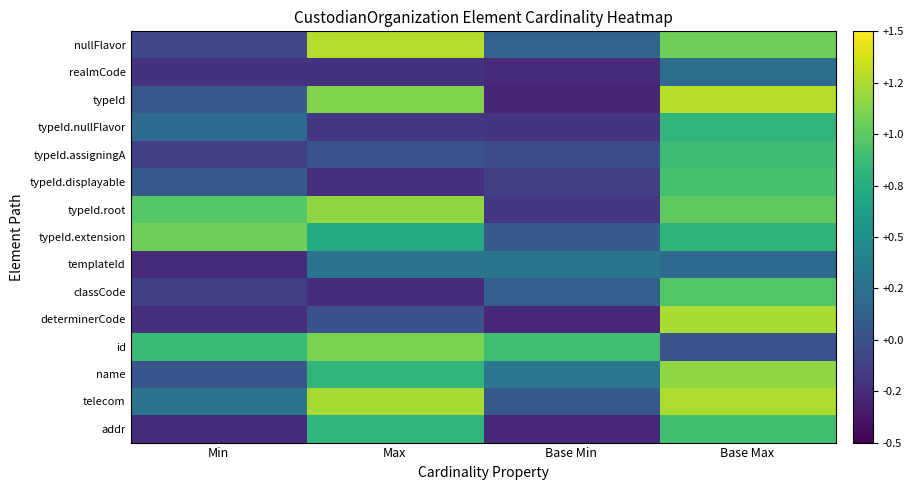

At which category is the sum across all series the highest?

Base Max